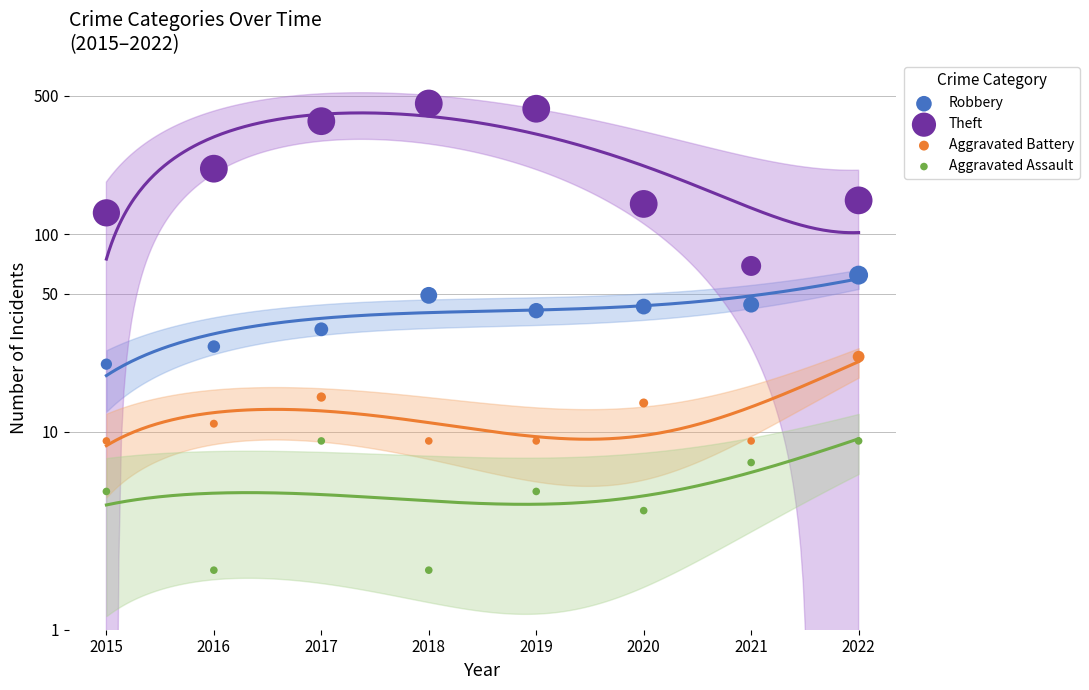

What are all the series names shown in the legend?

Robbery, Theft, Aggravated Battery, Aggravated Assault